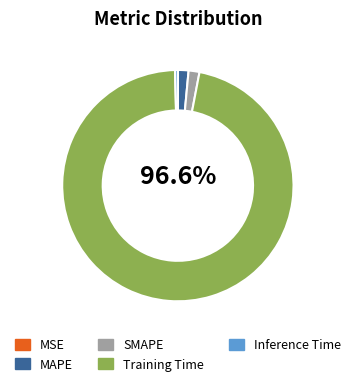

To the nearest percent, what percentage of the pie is Training Time?

97%